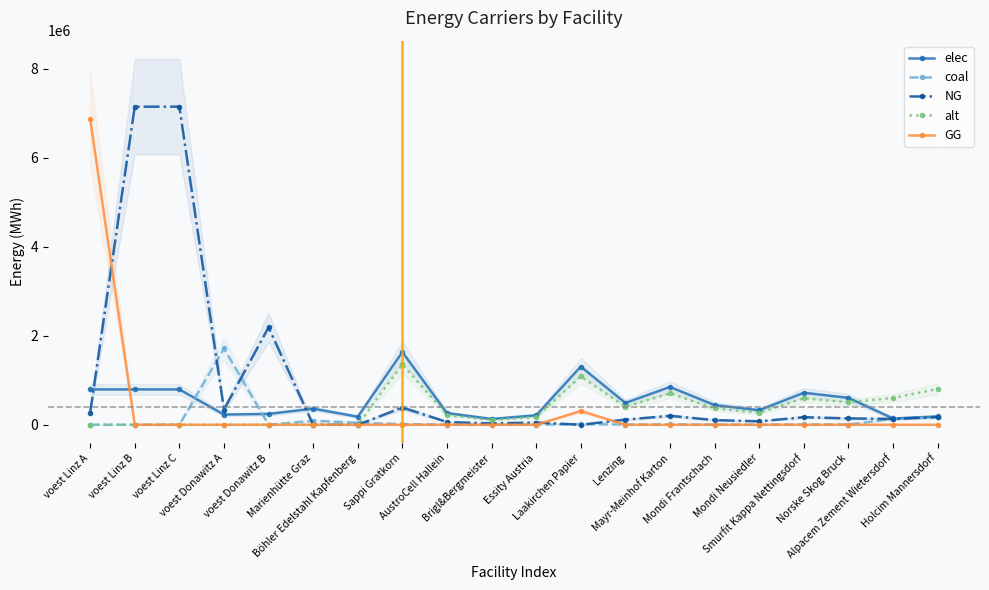

What is the difference between the alt values at voest Donawitz B and Holcim Mannersdorf?

802666.7